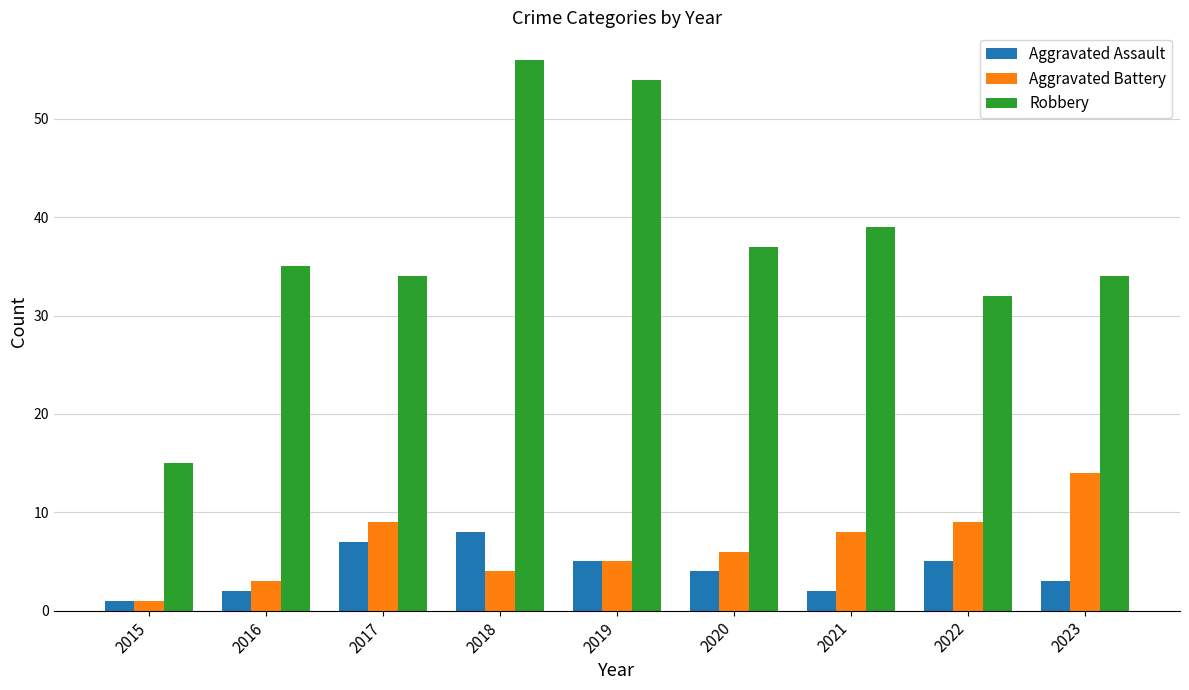

What is the average value of the Aggravated Battery series?

7